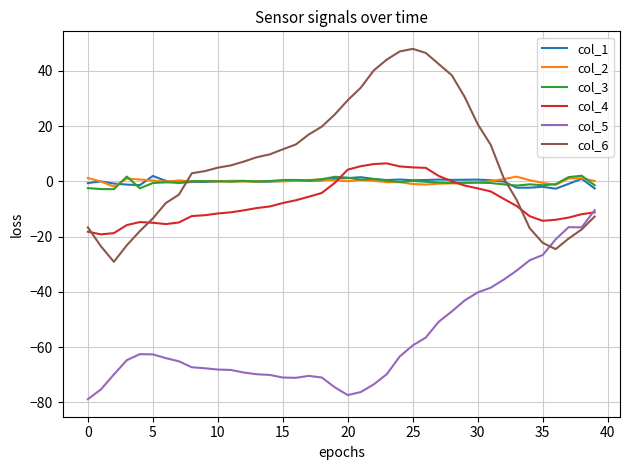

True or false: col_5 and col_2 intersect in this chart.

False